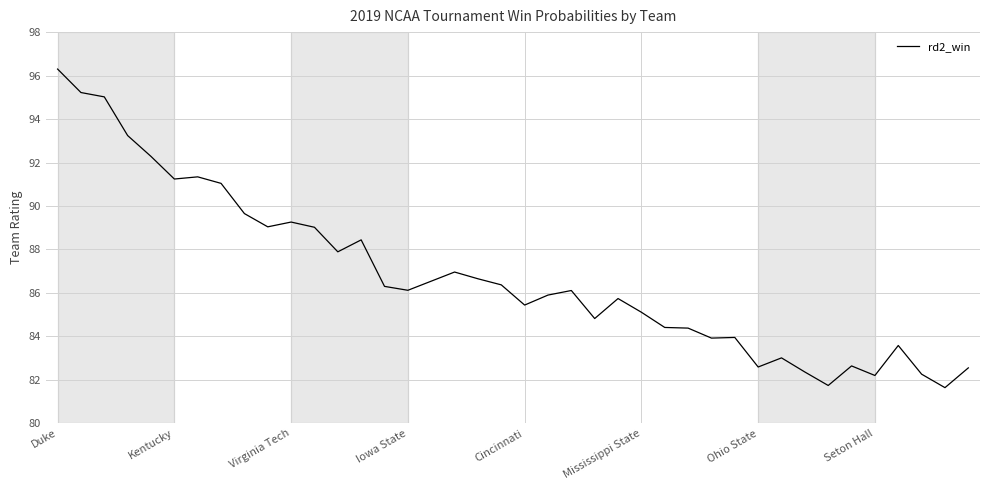

What is the maximum value shown in the chart?

96.3